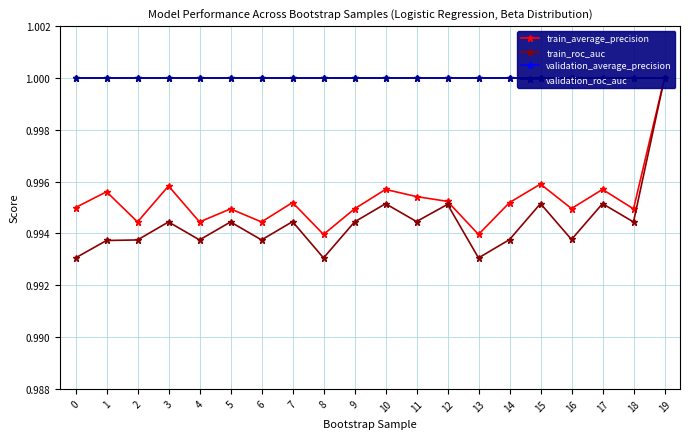

What value does the train_roc_auc series have at 18?

1.0